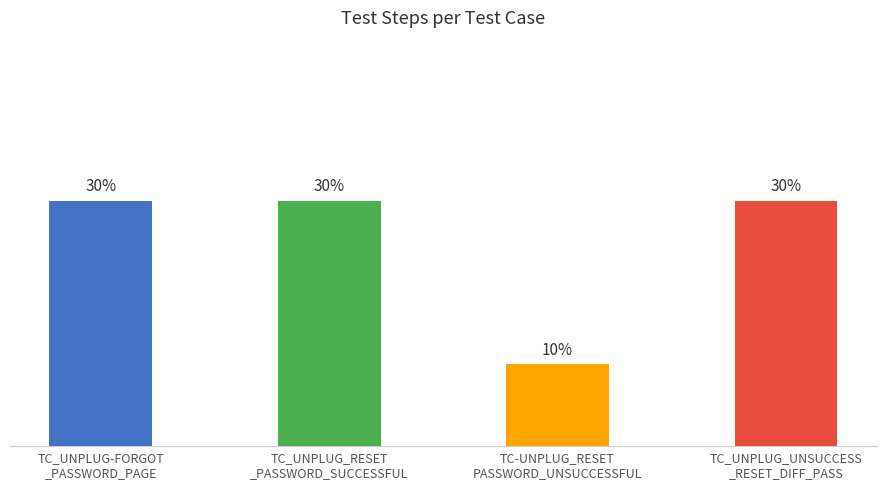

Are the bars horizontal?

No